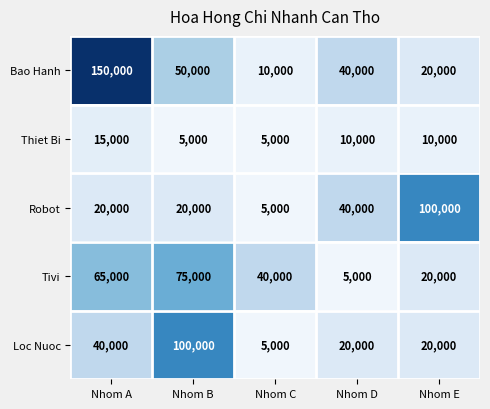

What is the lowest value of the Loc Nuoc series?

5000